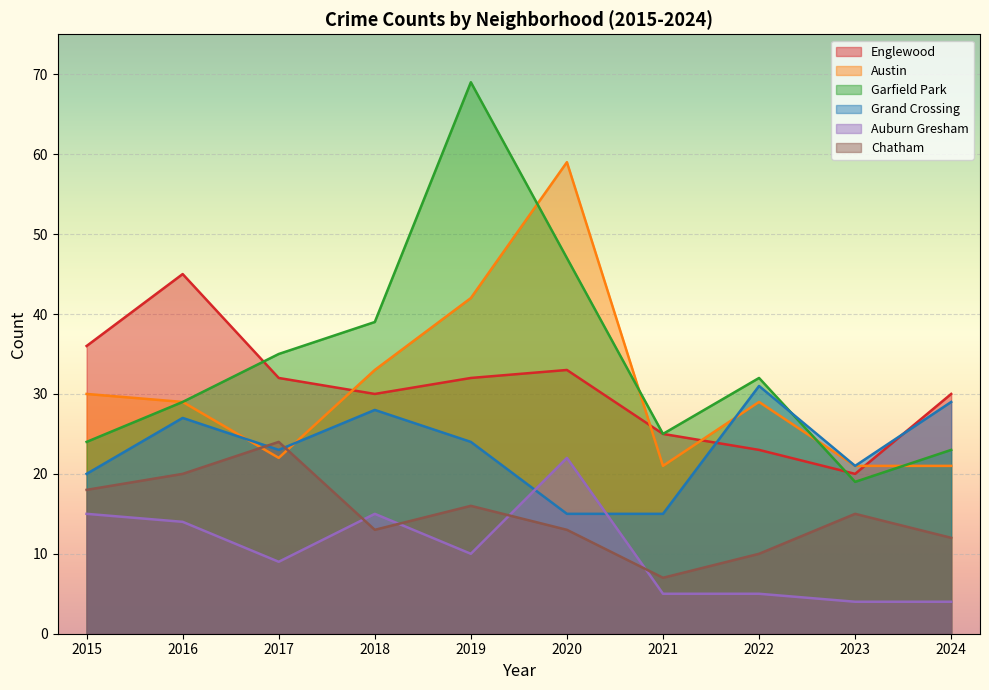

At which category does the chart reach its minimum across all series?

2023